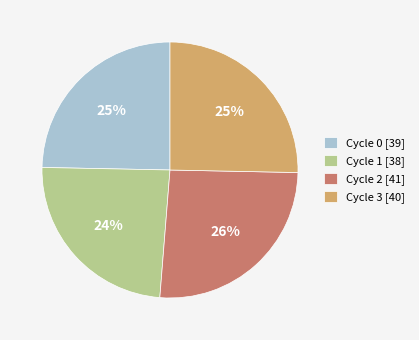

To the nearest percent, what portion does Cycle 2 [41] represent?

26%